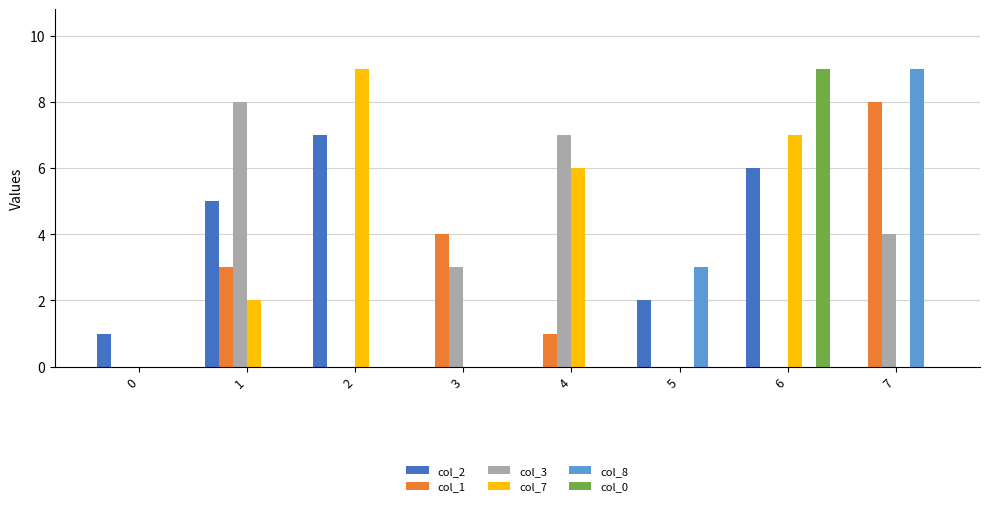

Between 0 and 3, which series saw the biggest shift?

col_1